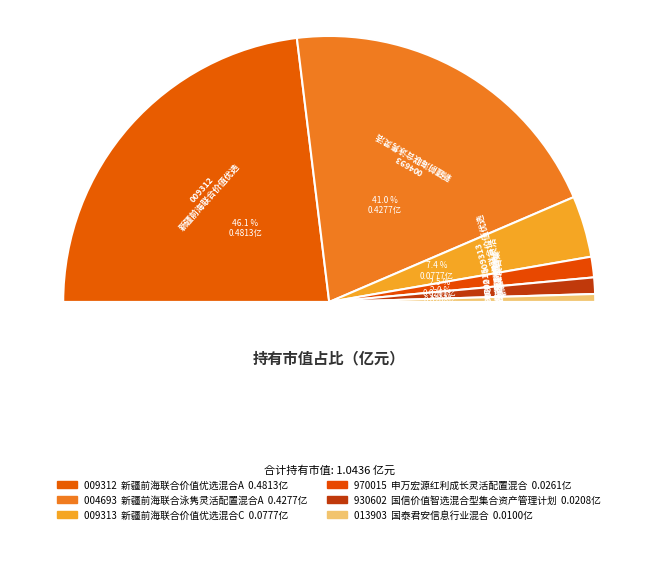

What is the smallest slice in the pie chart?

国泰君安信息行业混合